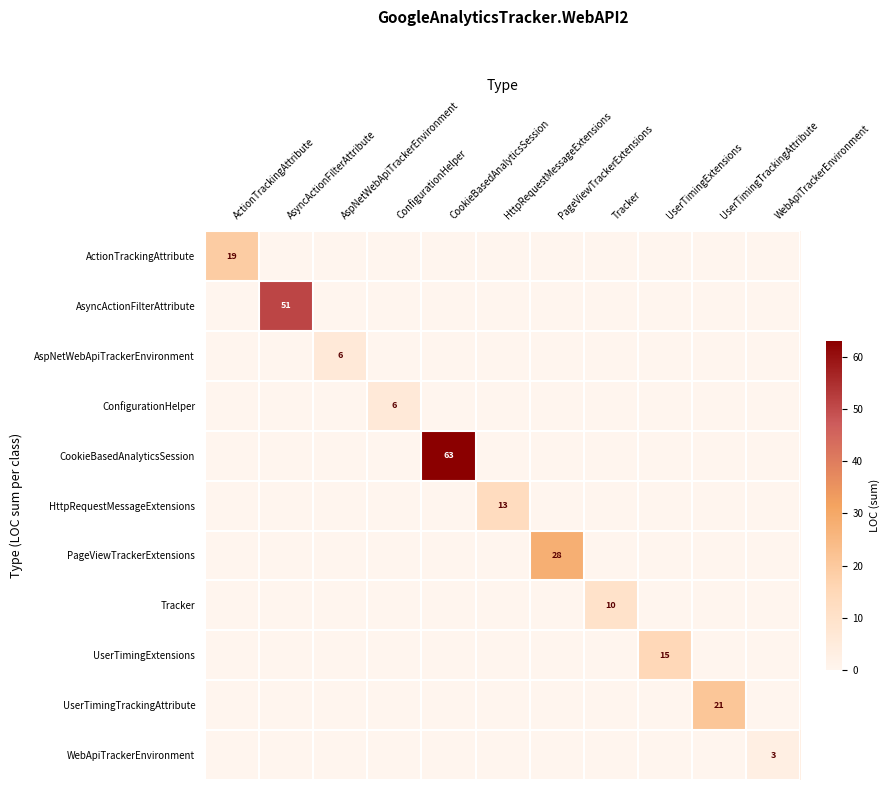

What is the total value across all series at AspNetWebApiTrackerEnvironment?

6